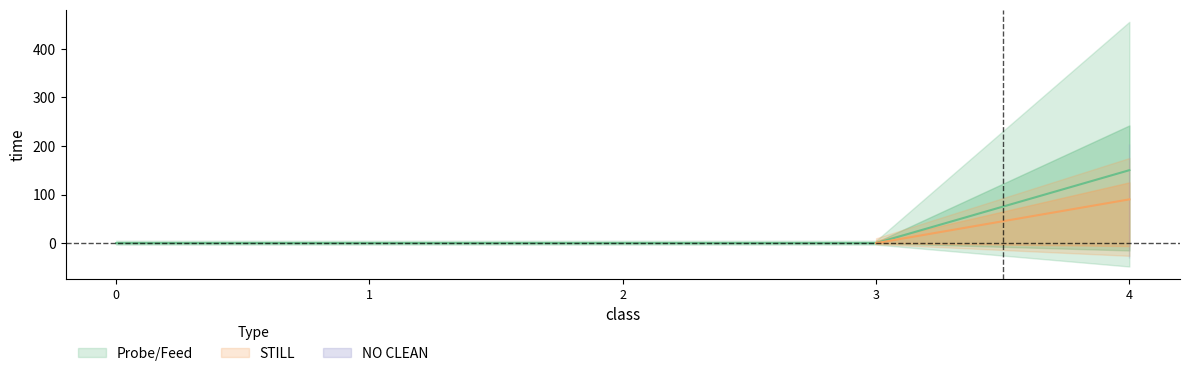

True or false: NO CLEAN has a value of 0.0 at 3.

True